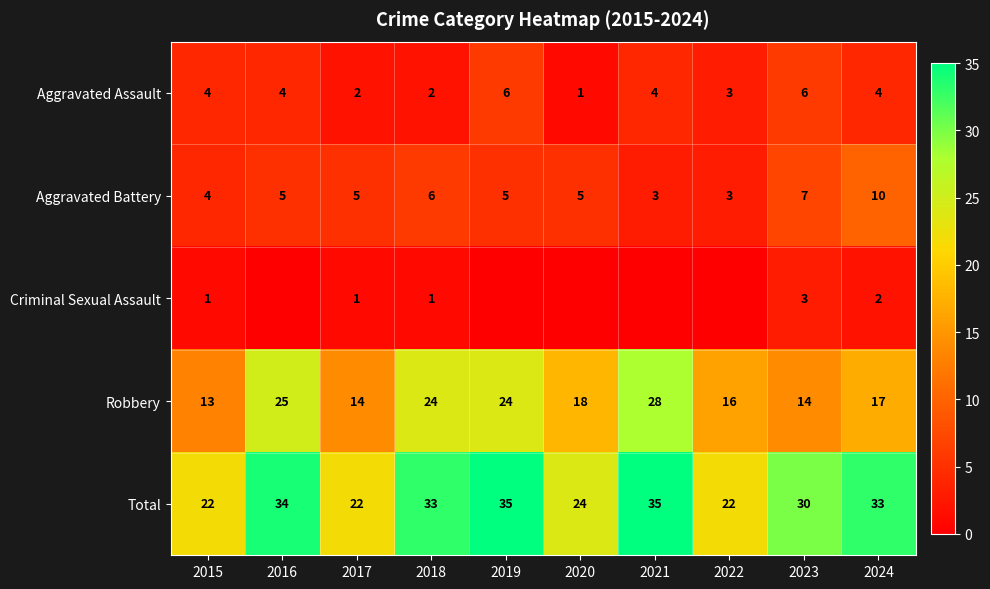

What is the sum of all Aggravated Assault values?

36